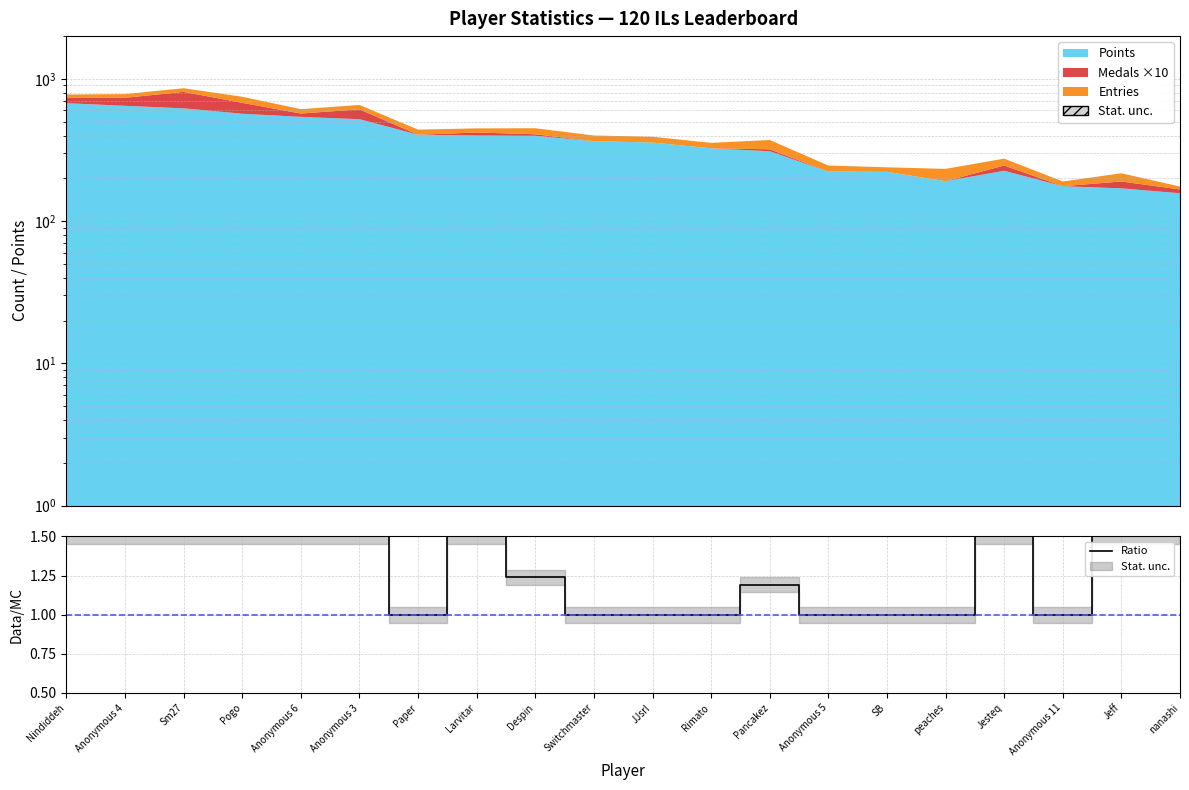

Which label corresponds to the largest value in the chart?

Nindiddeh